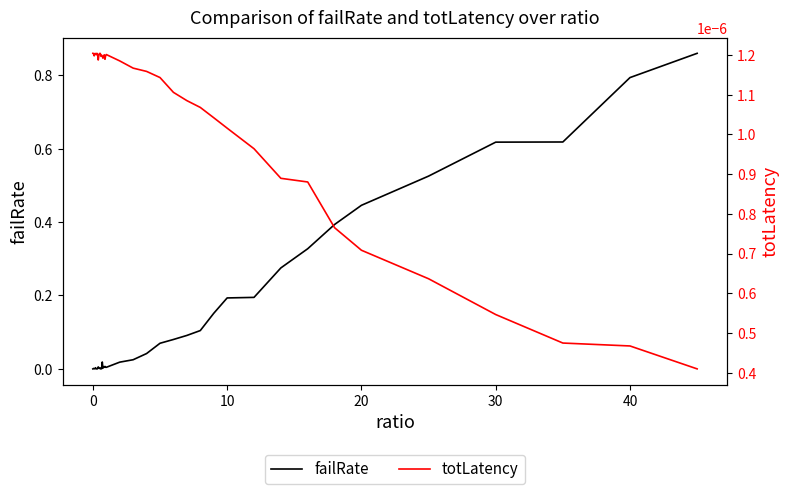

True or false: failRate has a value of 0.0 at 0.

True